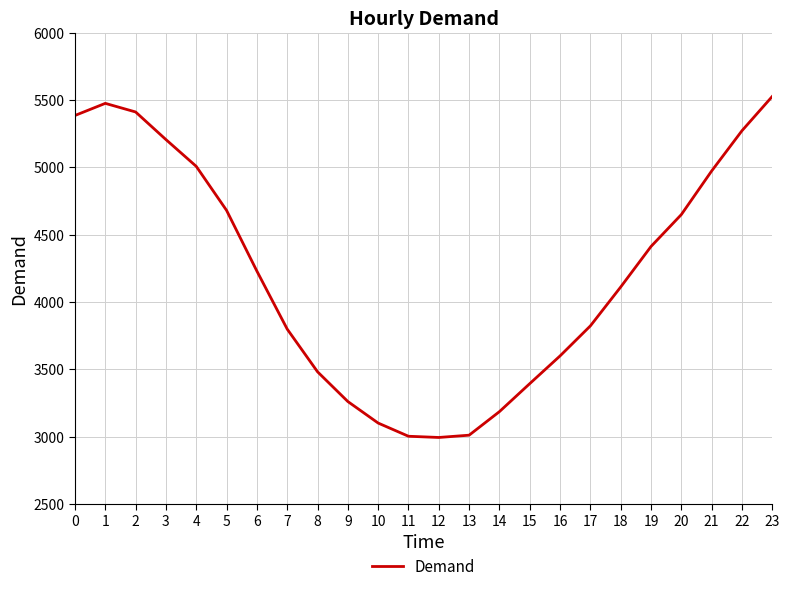

The value at 16 is 1022. True or false?

False